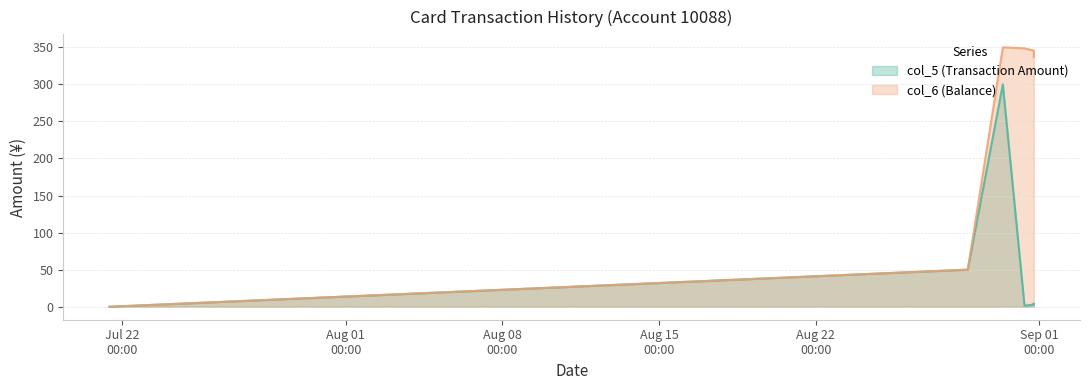

The col_6 (Balance) series shows 536.2 at 2014/08/30 08:50:38. True or false?

False